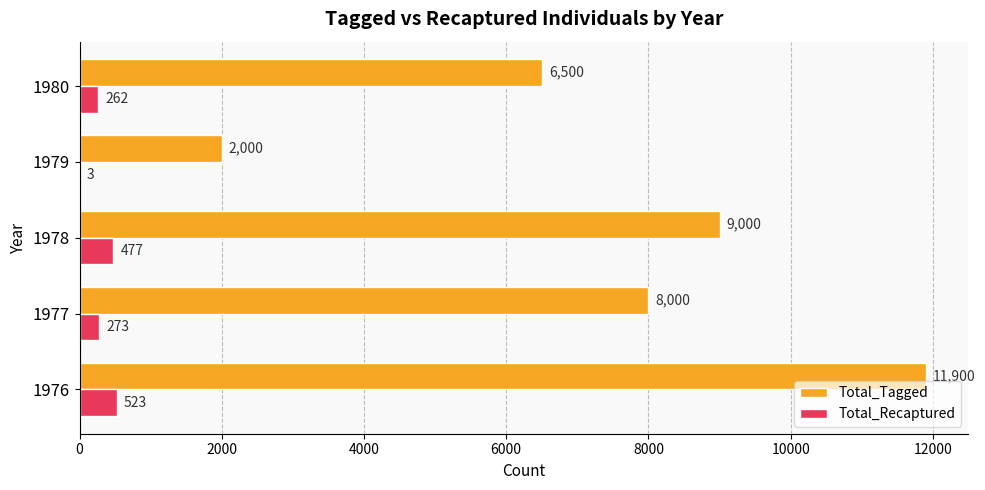

Between 1978 and 1979, which series saw the biggest shift?

Total_Tagged